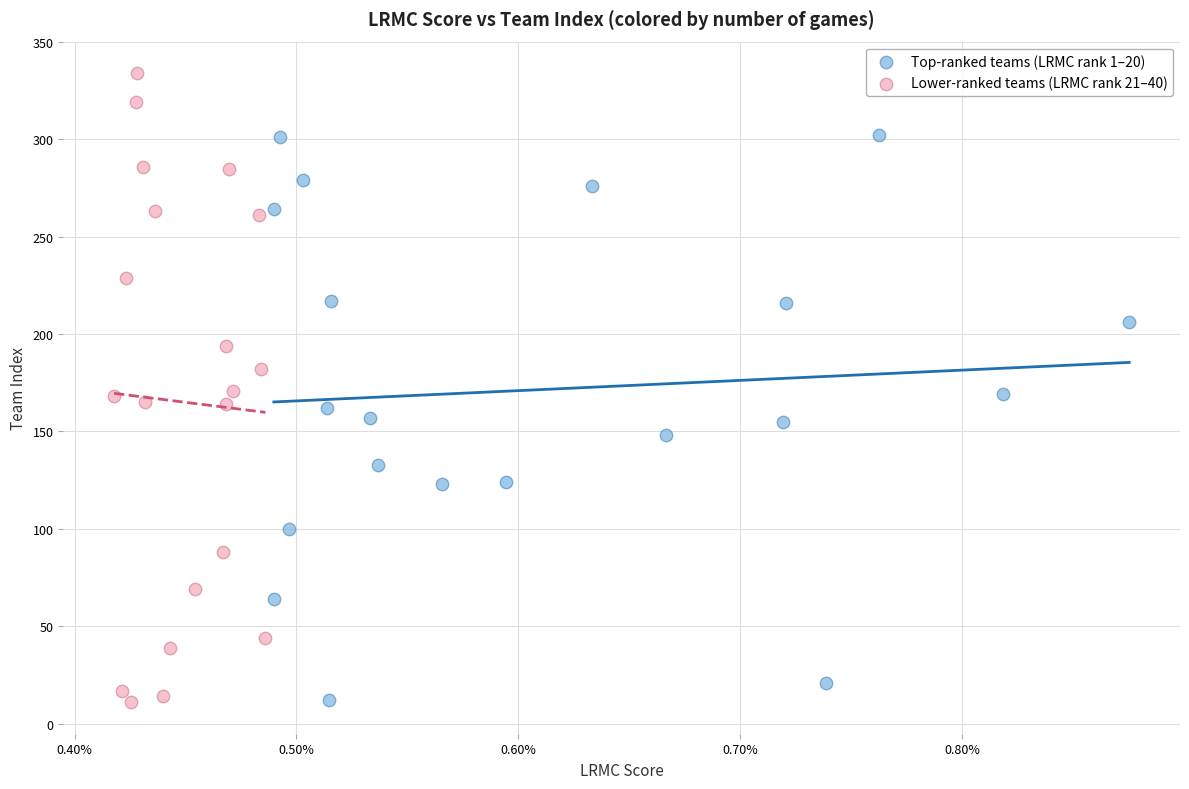

Which series has the widest spread of Y values?

Lower-ranked teams (LRMC rank 21–40)